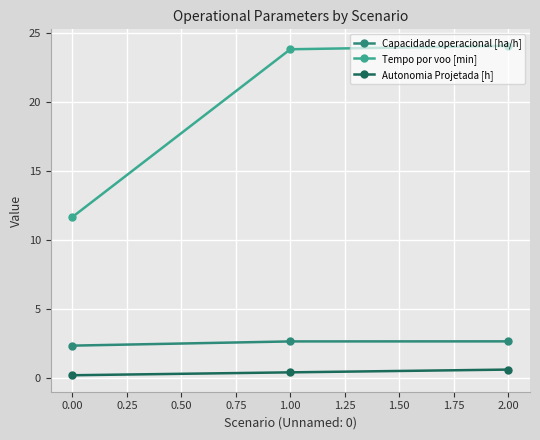

What is the difference between the maximum and minimum values in the Capacidade operacional [ha/h] series?

0.3